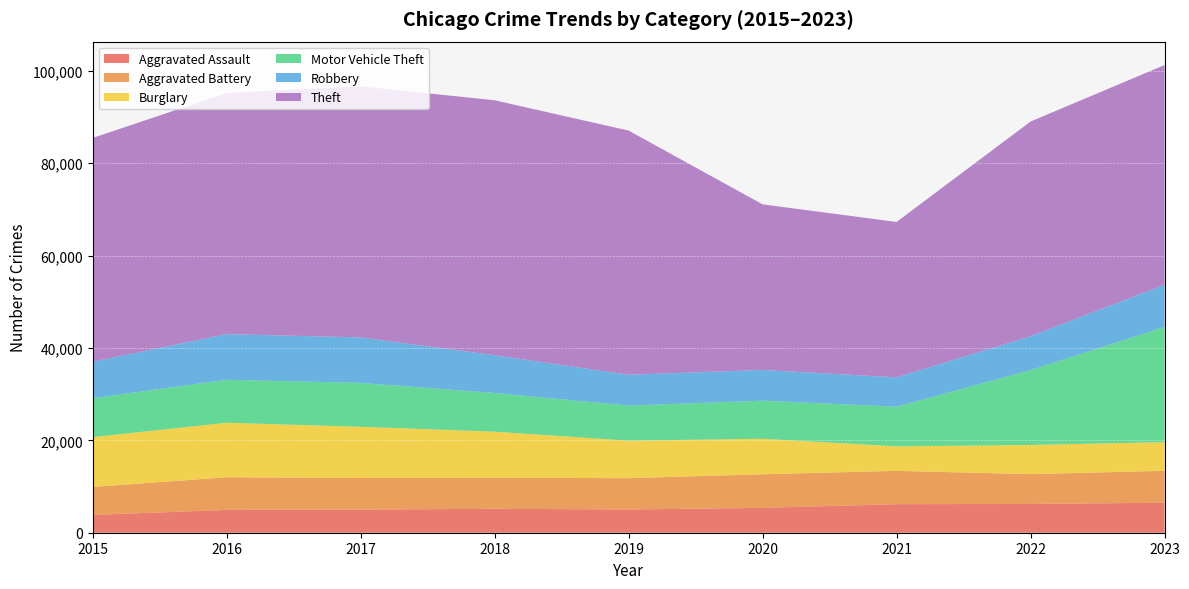

Reading left to right, extract all data points from this chart.

Aggravated Assault: 2015=3851	2016=4942	2017=5011	2018=5181	2019=5037	2020=5377	2021=6183	2022=6222	2023=6503
Aggravated Battery: 2015=6057	2016=7064	2017=6831	2018=6714	2019=6771	2020=7274	2021=7209	2022=6456	2023=6897
Burglary: 2015=10787	2016=11800	2017=11092	2018=9980	2019=8120	2020=7687	2021=5301	2022=6319	2023=6212
Motor Vehicle Theft: 2015=8425	2016=9298	2017=9500	2018=8365	2019=7593	2020=8246	2021=8582	2022=16197	2023=24938
Robbery: 2015=7895	2016=9886	2017=9837	2018=8187	2019=6674	2020=6651	2021=6358	2022=7329	2023=9128
Theft: 2015=48436	2016=52189	2017=54354	2018=55183	2019=52850	2020=35842	2021=33638	2022=46481	2023=47559